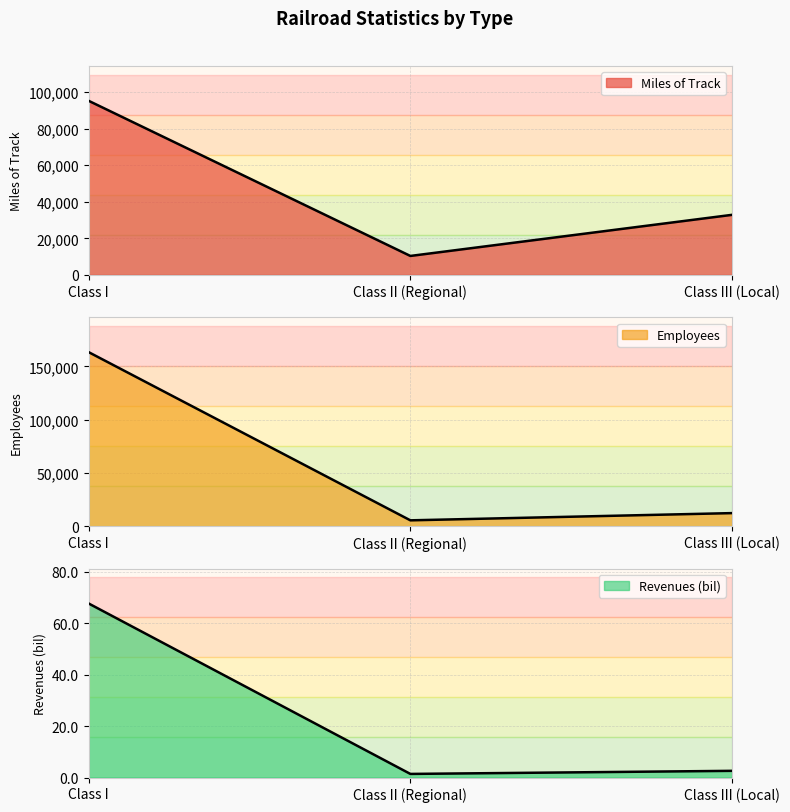

What are all the series names shown in the legend?

Miles of Track, Employees, Revenues (bil)